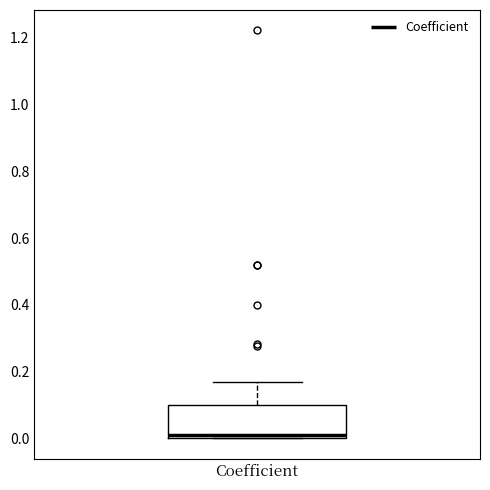

Where is the upper edge of the box for Coefficient on the y-axis? The values are not printed on the chart, so give them approximately, as read against the axis.

0.10